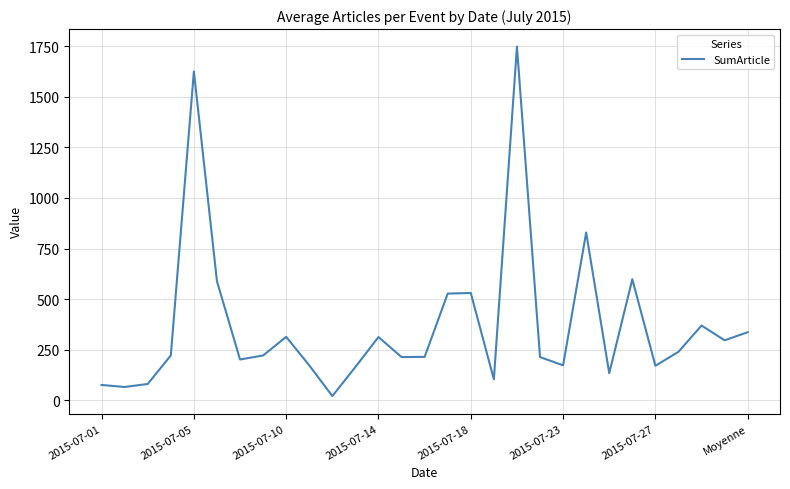

True or false: there are more than 0 points higher than both neighbors.

True